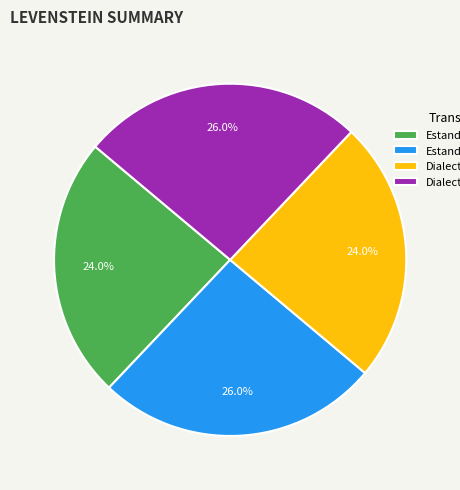

Is there any slice that represents more than half of the pie?

No